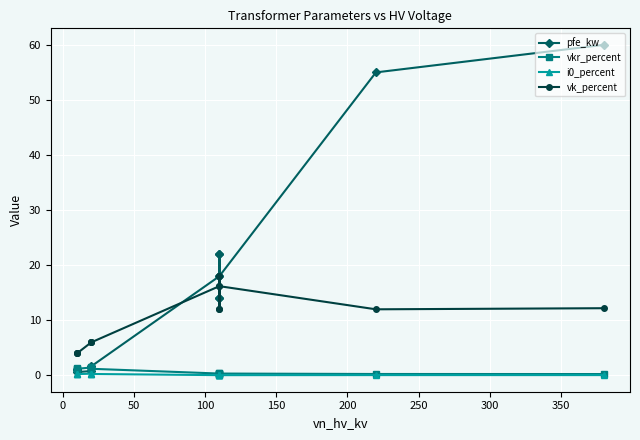

True or false: pfe_kw and i0_percent intersect in this chart.

False